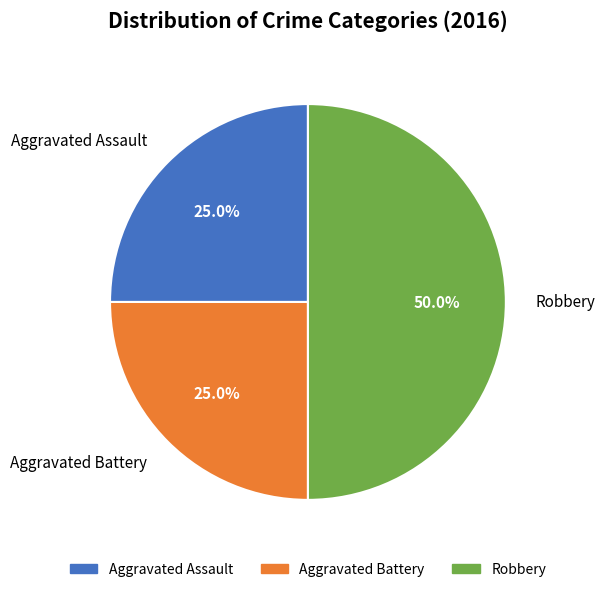

Combined, do Robbery and Aggravated Battery account for over 50%?

Yes